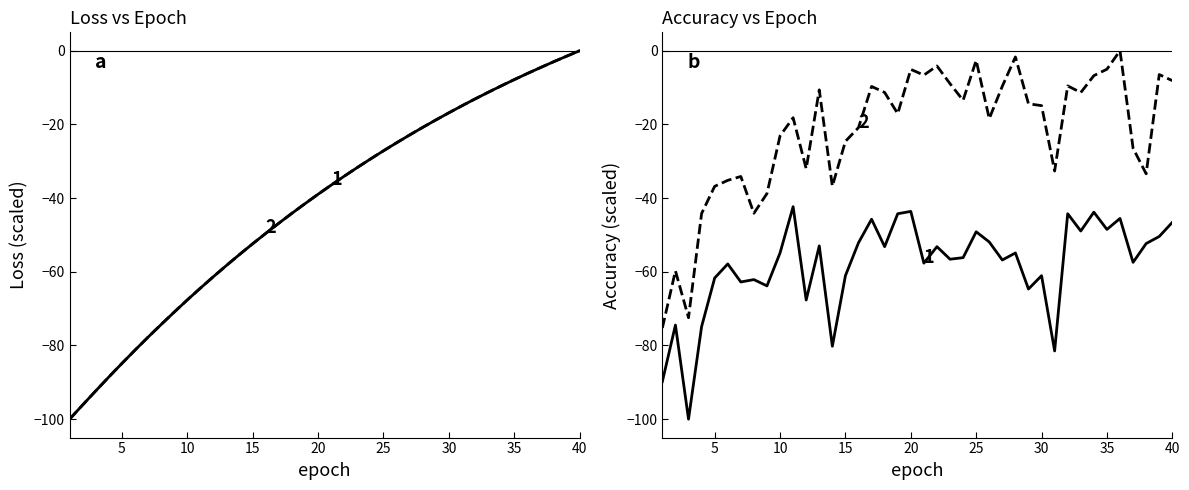

What is the sum of all train_accuracy values?

-884.4